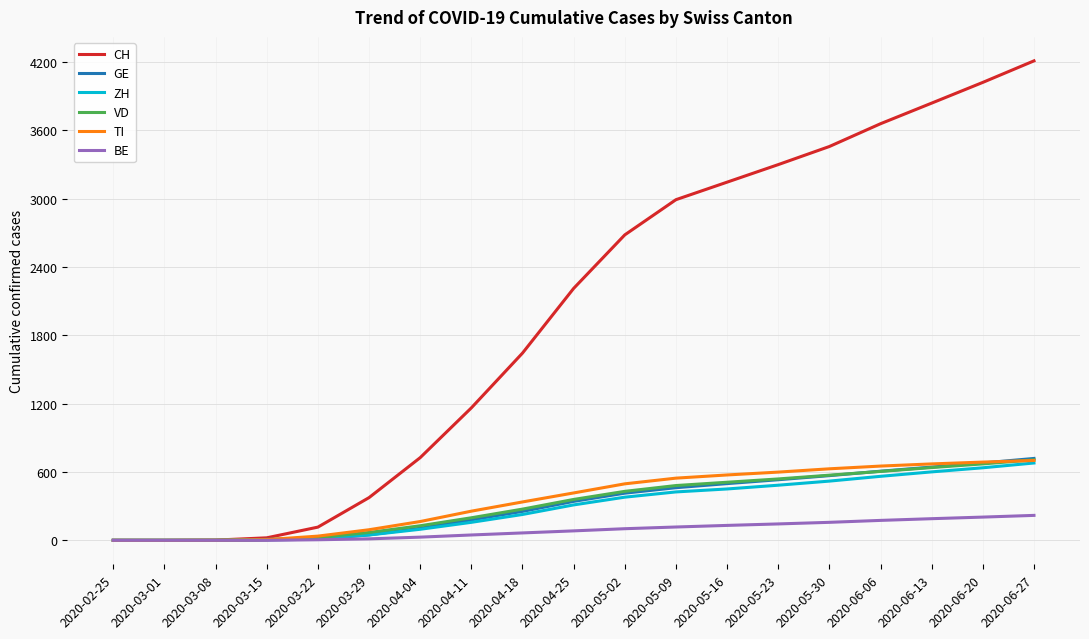

Which series changed the most between 2020-04-18 and 2020-05-16?

CH